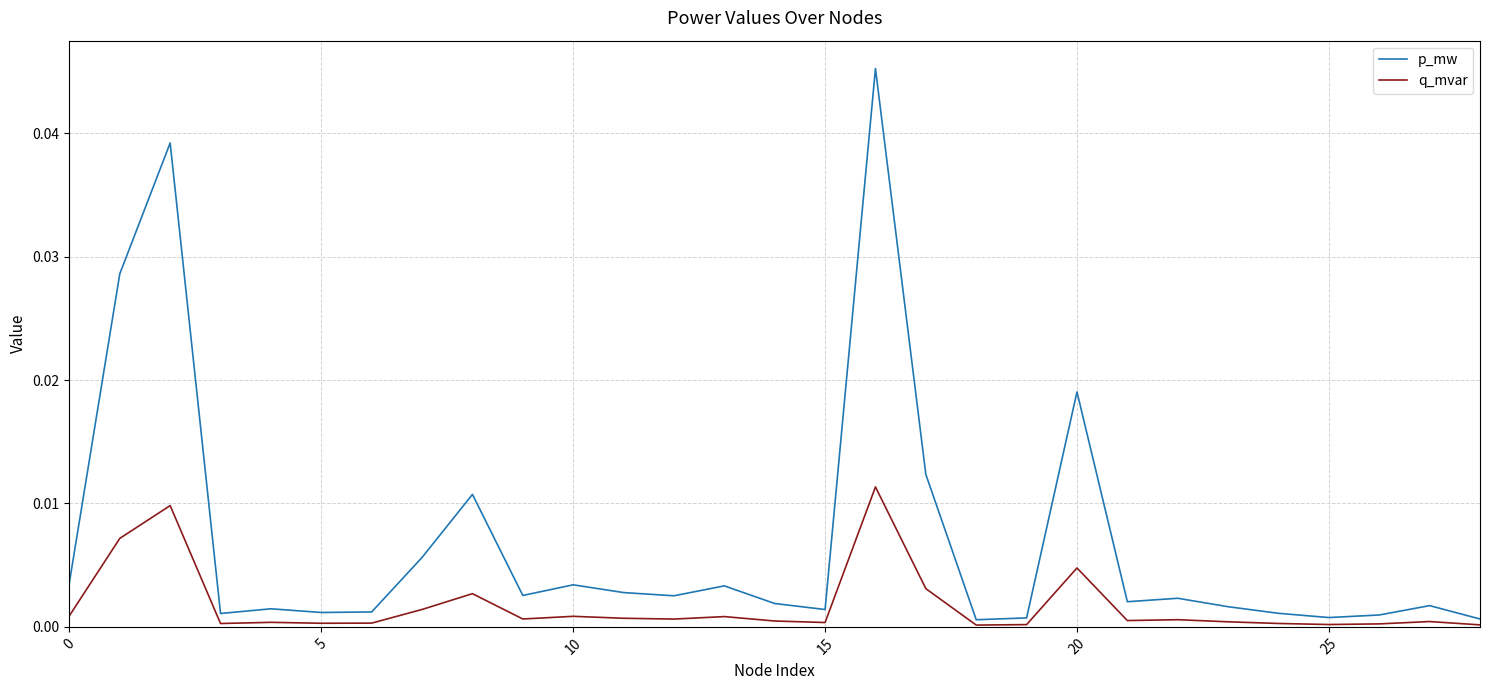

Which series has the widest spread of values?

p_mw